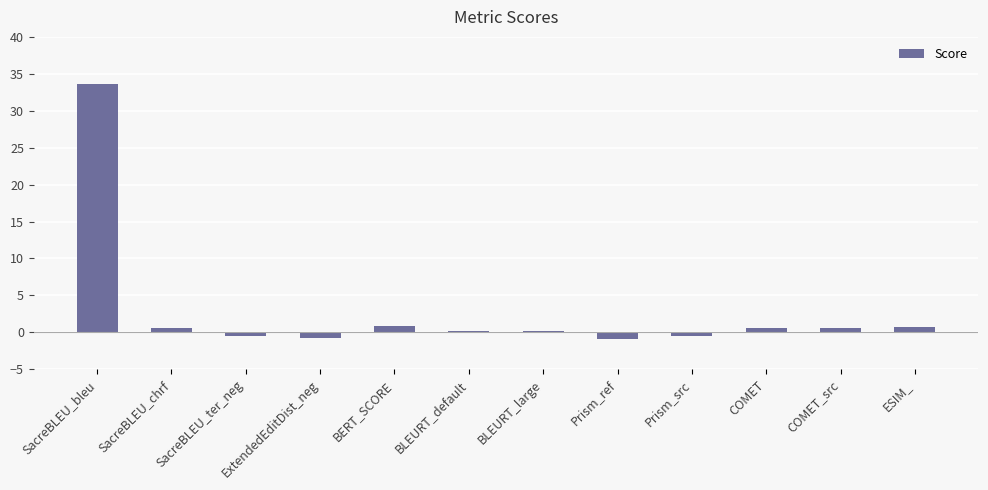

How many categories are shown in the chart?

12